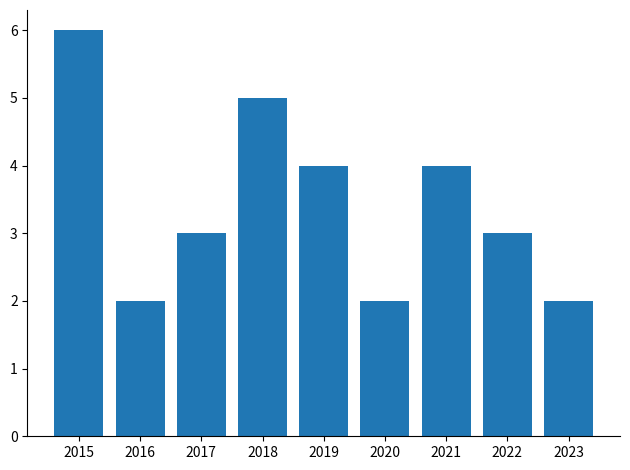

Does the chart contain stacked bars?

No